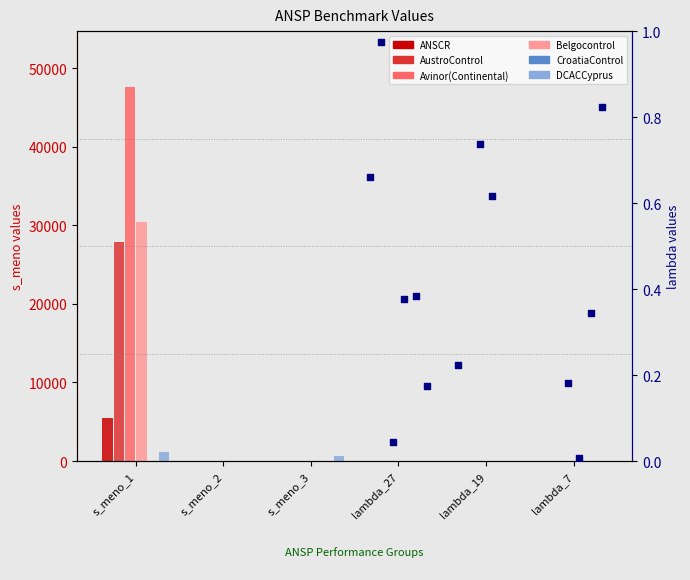

Which series contains the lowest Y value?

ANSCR